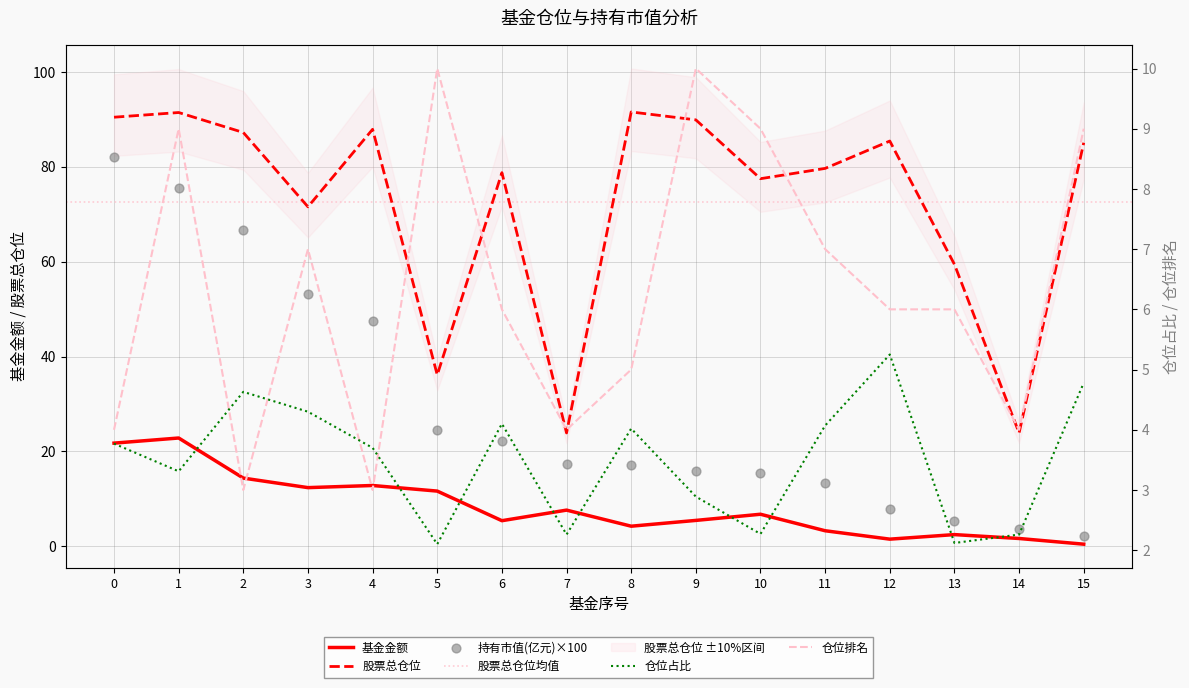

At how many categories does at least one series exceed 84?

8